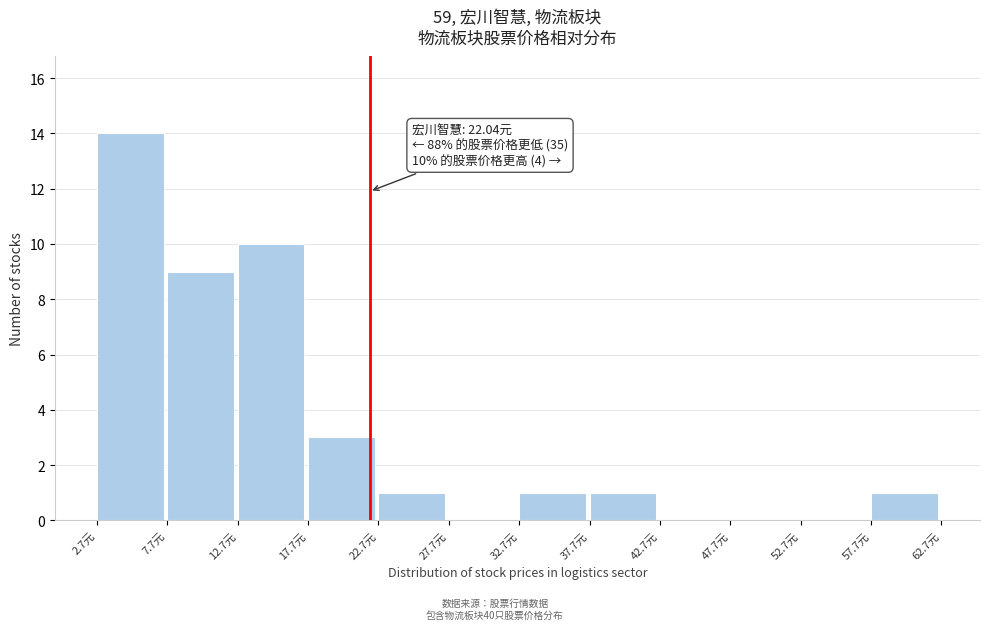

Which range on the x-axis has the tallest bar?

2.5 to 7.5